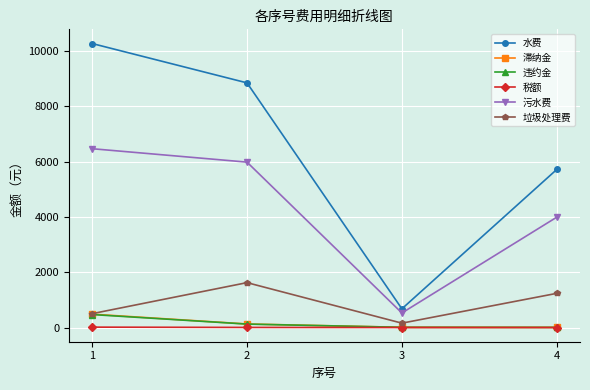

Which series has the largest total across all categories?

水费